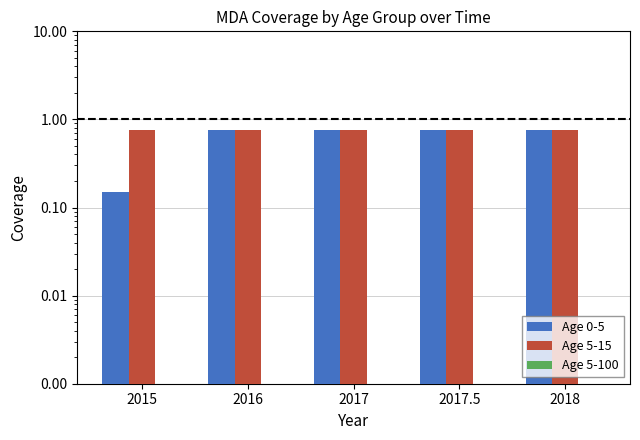

Which category has the highest value across all series?

2016